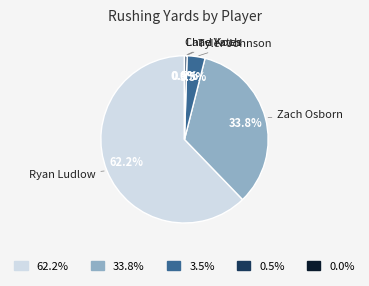

Which has a higher value, Tyler Johnson or Zach Osborn?

Zach Osborn